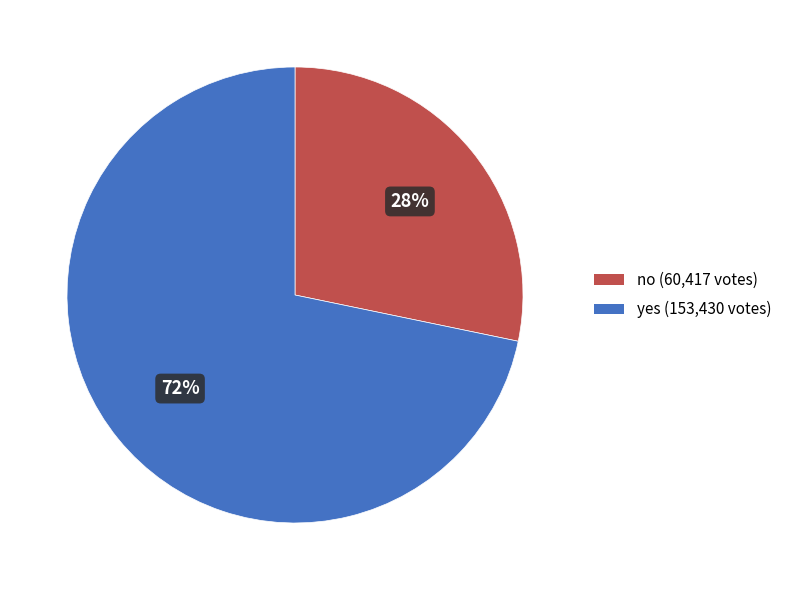

Is the sum of no and yes greater than half?

Yes